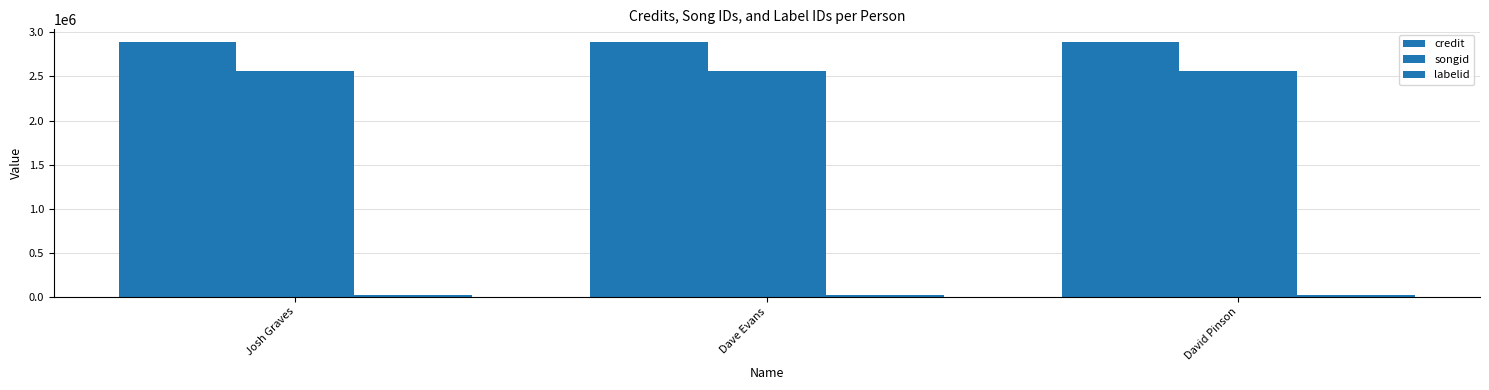

What position from the right is Josh Graves?

3